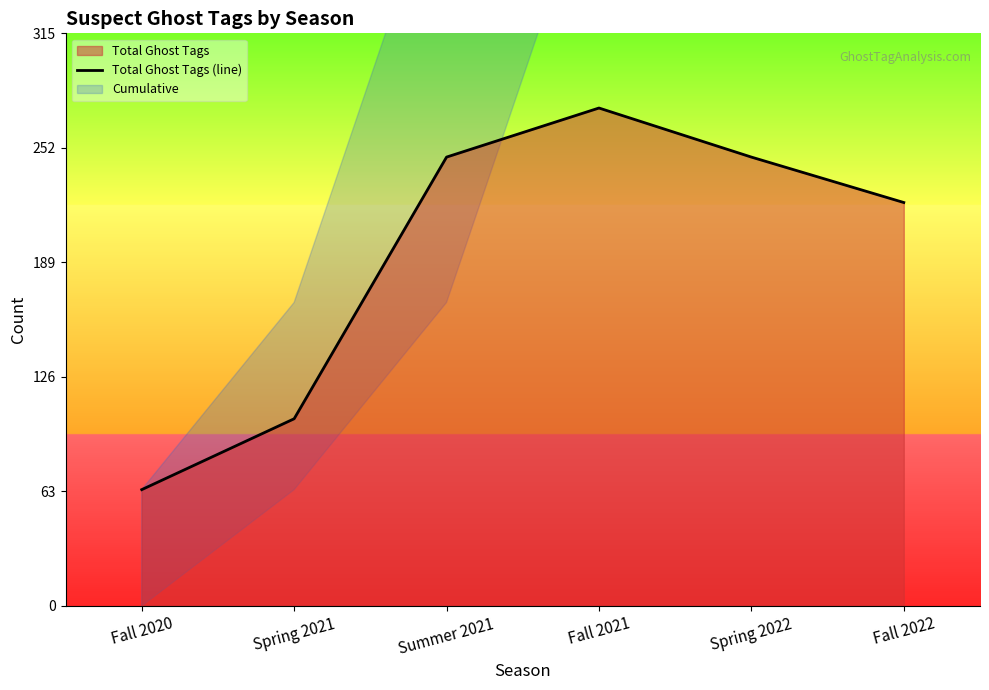

What is the sum of all values?

1157